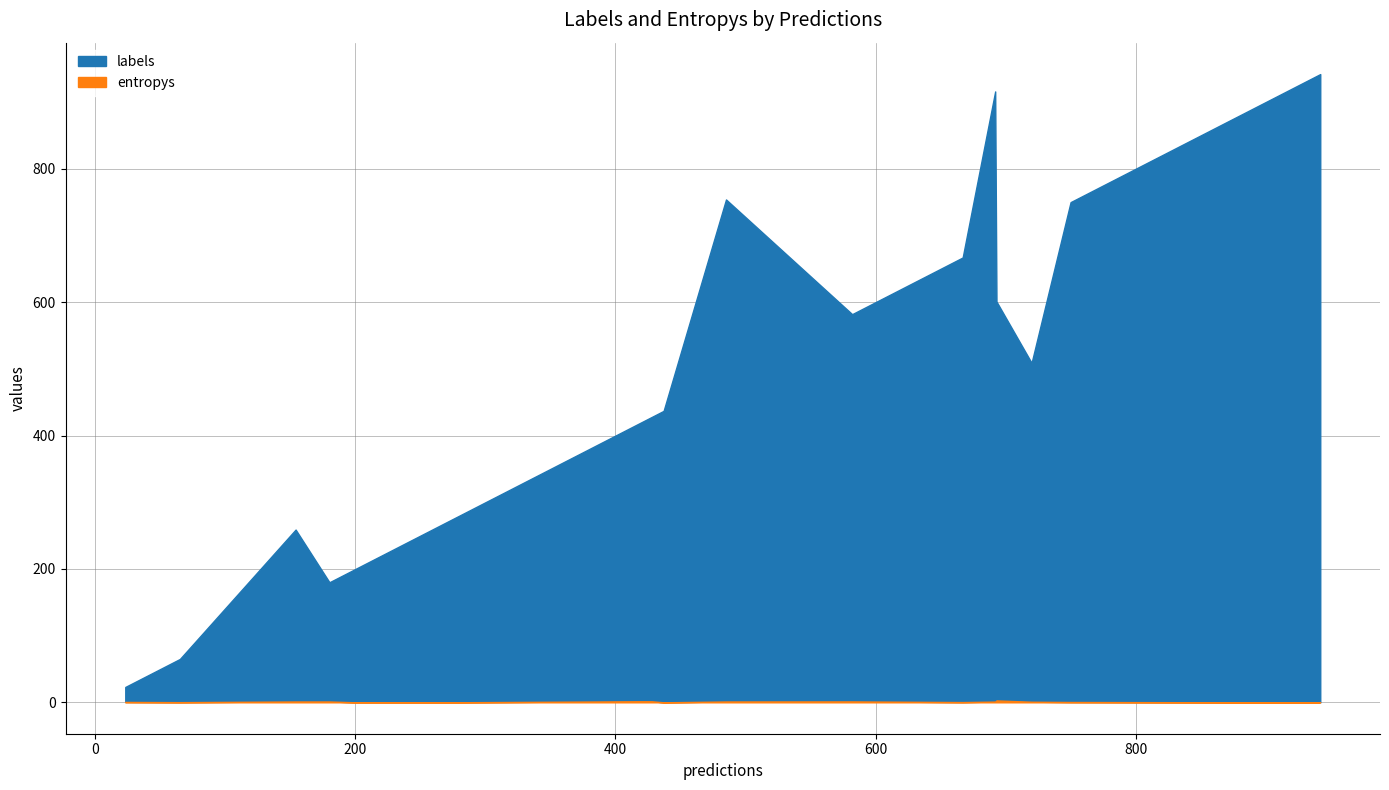

Is the value of labels at 8 greater than the value of entropys at 7?

Yes